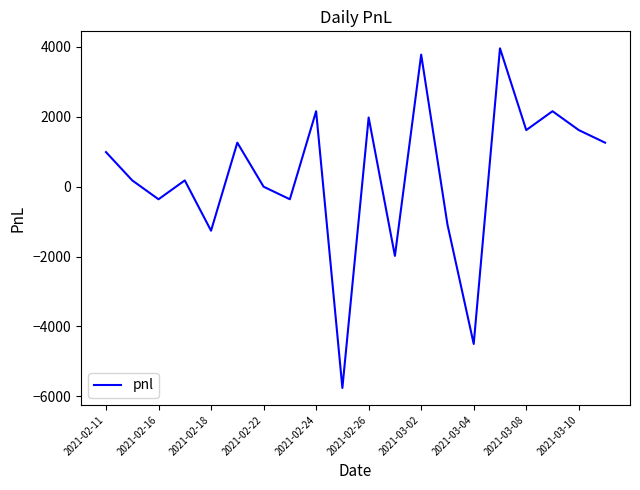

What is the minimum value shown in the chart?

-5760